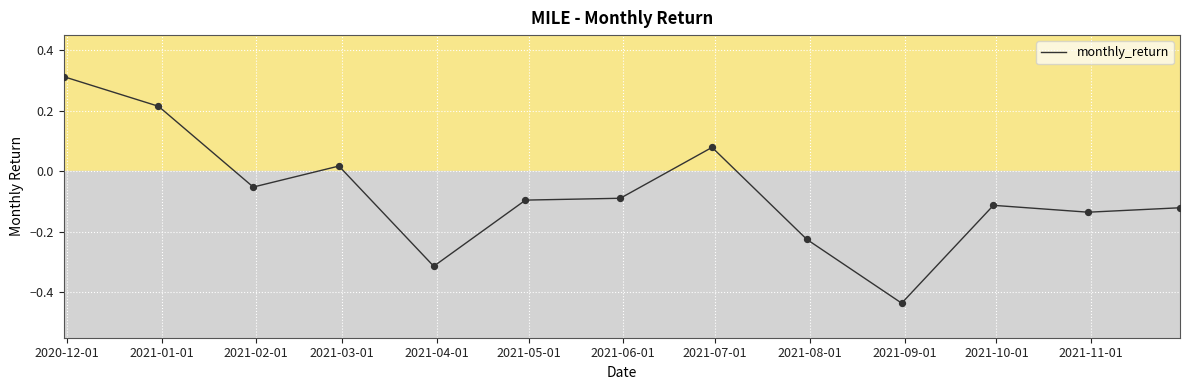

How many lines are shown in the chart?

1